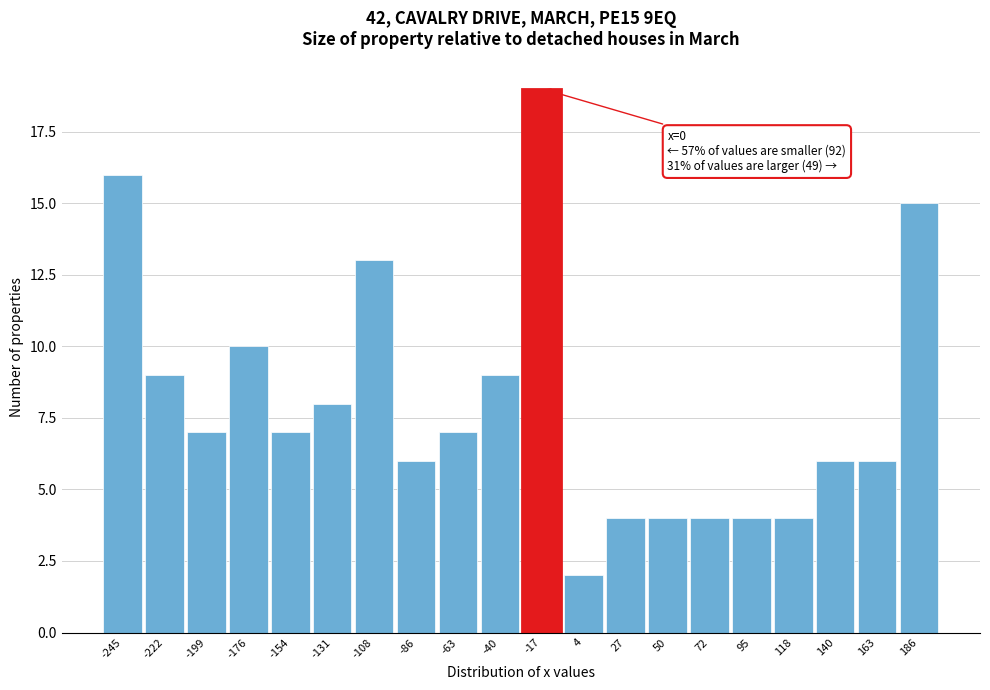

Reading right to left, transcribe all the data shown in this chart.

15	6	6	4	4	4	4	4	2	19	9	7	6	13	8	7	10	7	9	16